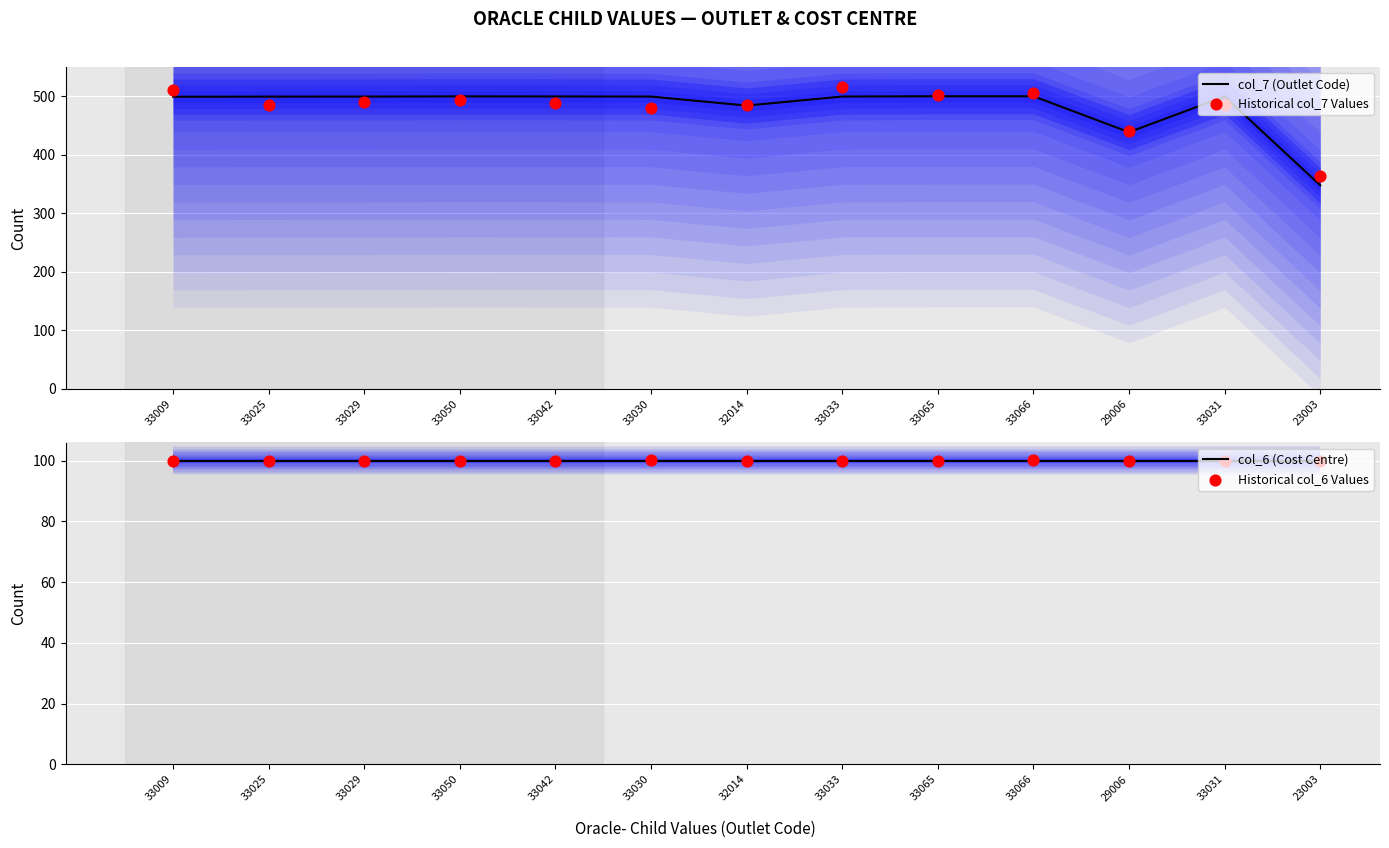

At how many categories does at least one series exceed 403?

12